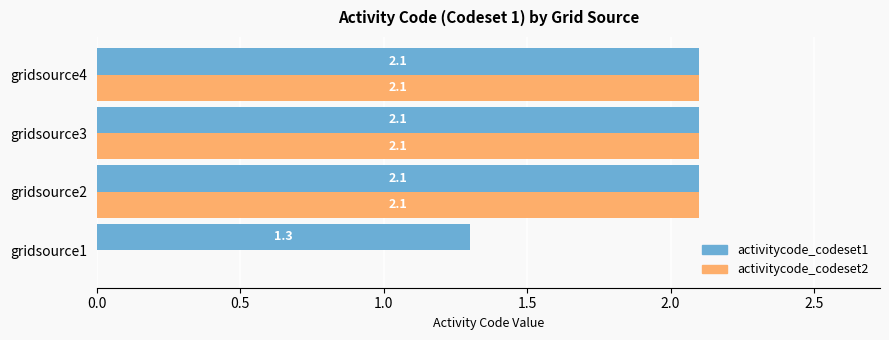

True or false: activitycode_codeset1 has a value of 1.3 at gridsource1.

True